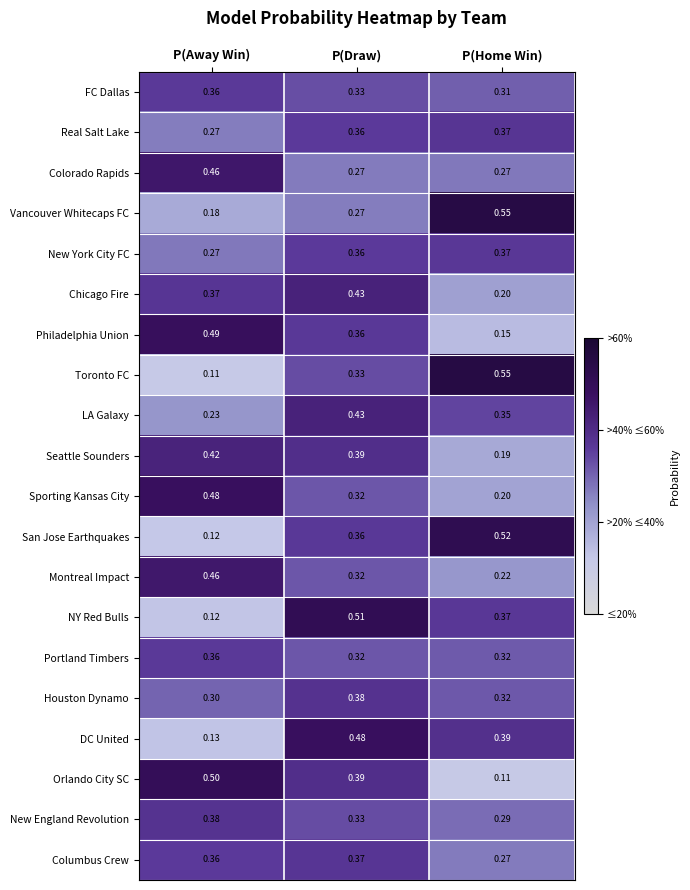

At which category does the chart reach its peak across all series?

P(Home Win)